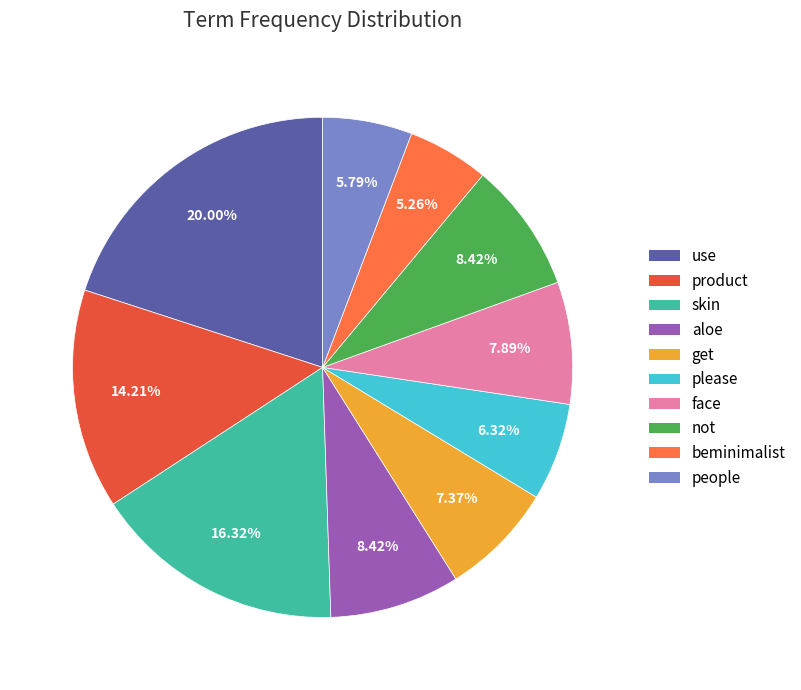

How many segments does this pie chart have?

10